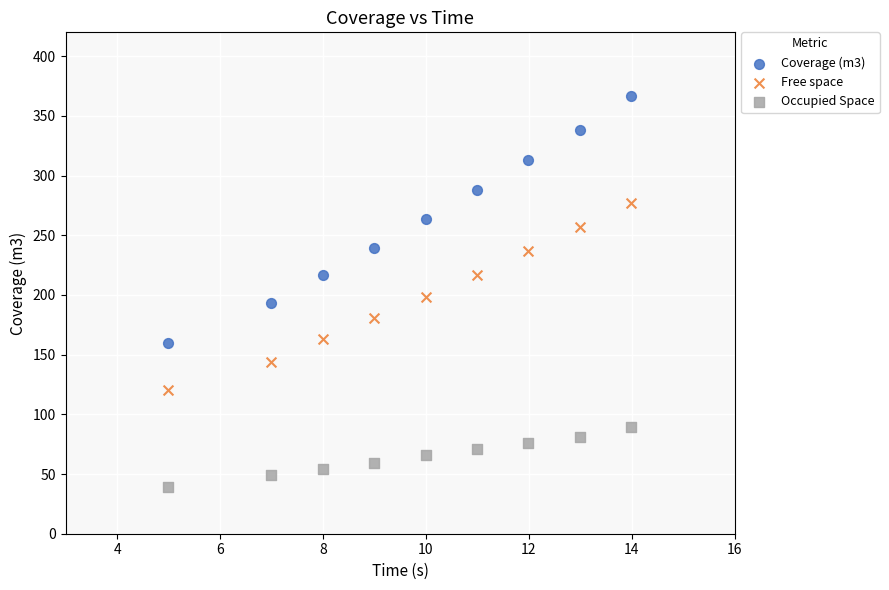

Which series has the widest spread of Y values?

Coverage (m3)